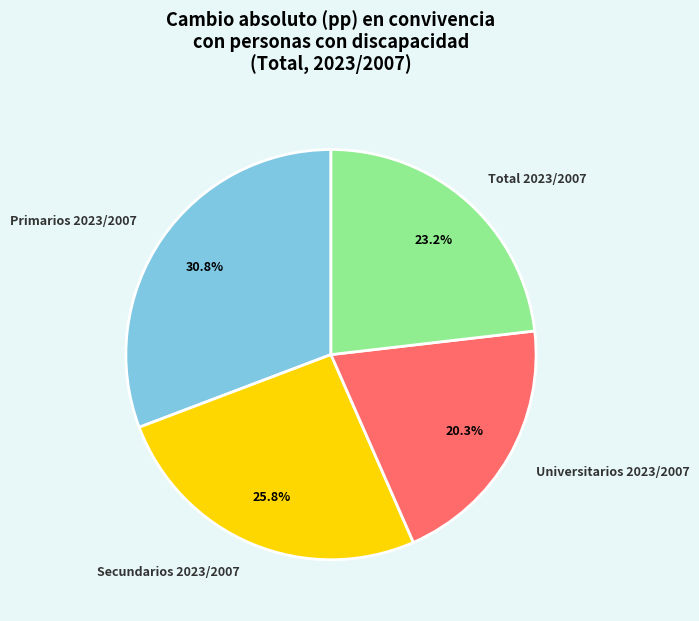

To the nearest percent, what portion does Secundarios 2023/2007 represent?

26%